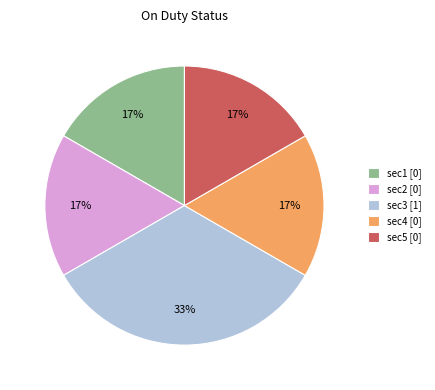

To the nearest percent, what is the average slice percentage?

20%